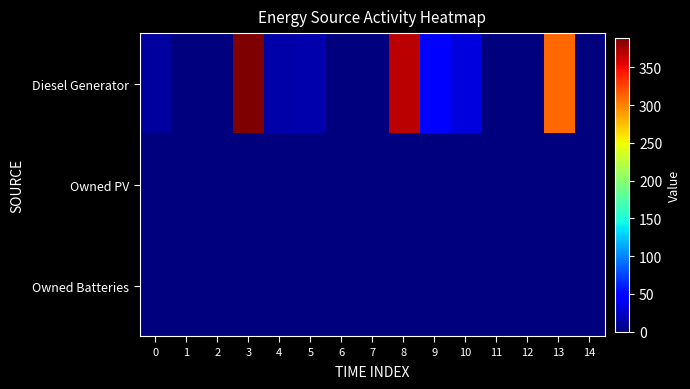

Reading left to right, extract all data points from this chart.

Diesel Generator: 0=11	1=0	2=0	3=389	4=15	5=16	6=0	7=0	8=369	9=48	10=33	11=0	12=0	13=310	14=0
Owned PV: 0=0	1=0	2=0	3=0	4=0	5=0	6=0	7=0	8=0	9=0	10=0	11=0	12=0	13=0	14=0
Owned Batteries: 0=0	1=0	2=0	3=0	4=0	5=0	6=0	7=0	8=0	9=0	10=0	11=0	12=0	13=0	14=0